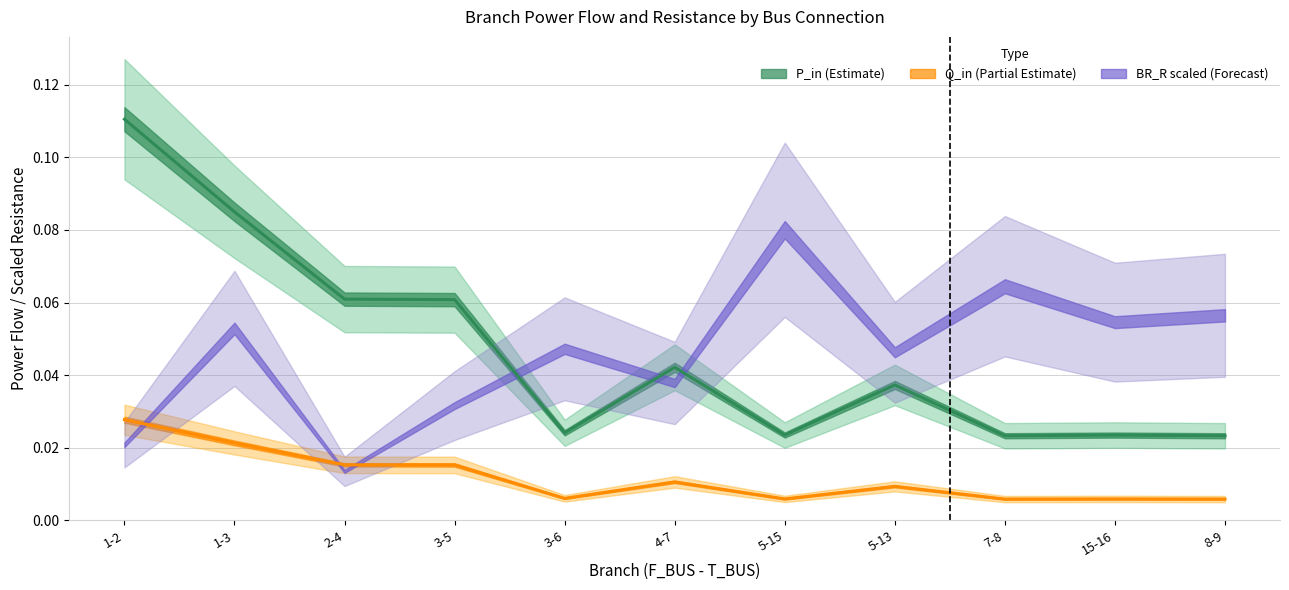

What position from the left is 15-16?

10